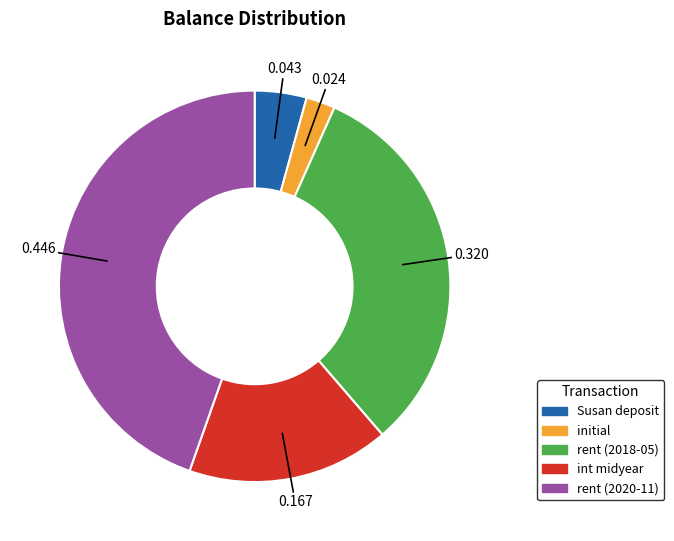

Is there a majority slice in this chart?

No